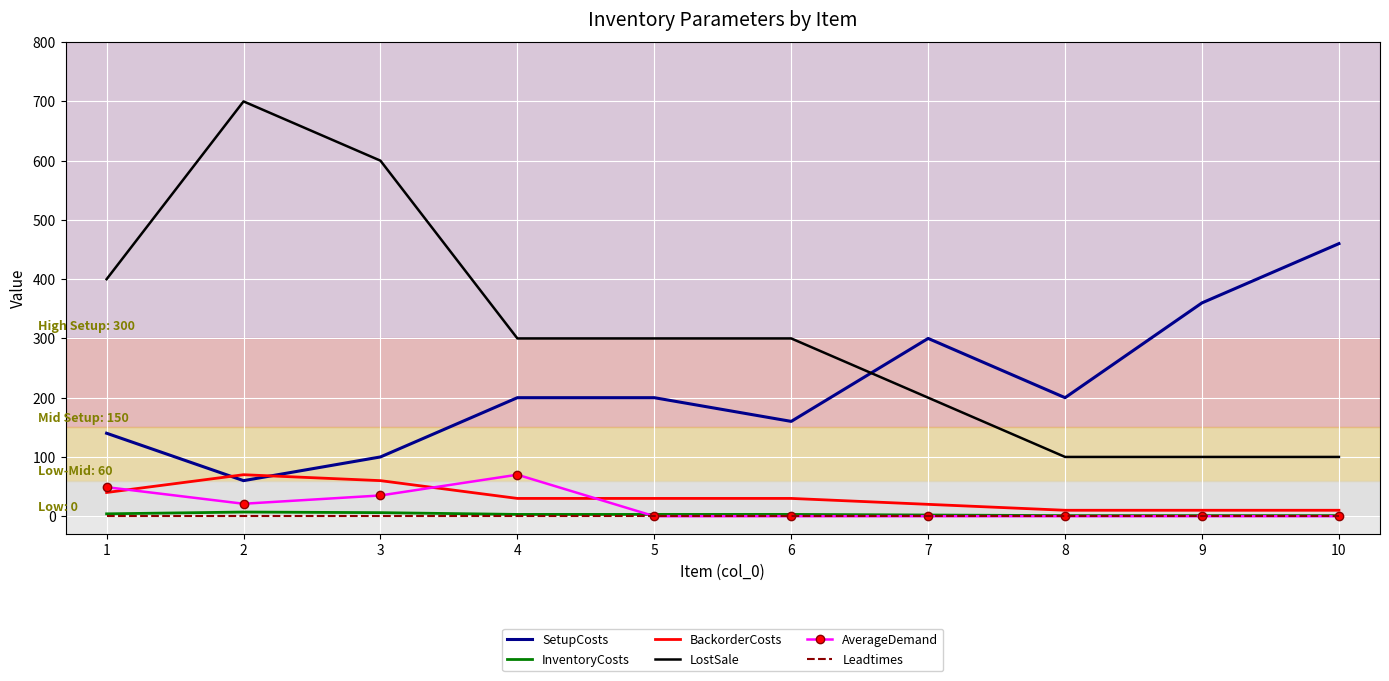

Where is AverageDemand nearest to the value 35?

3